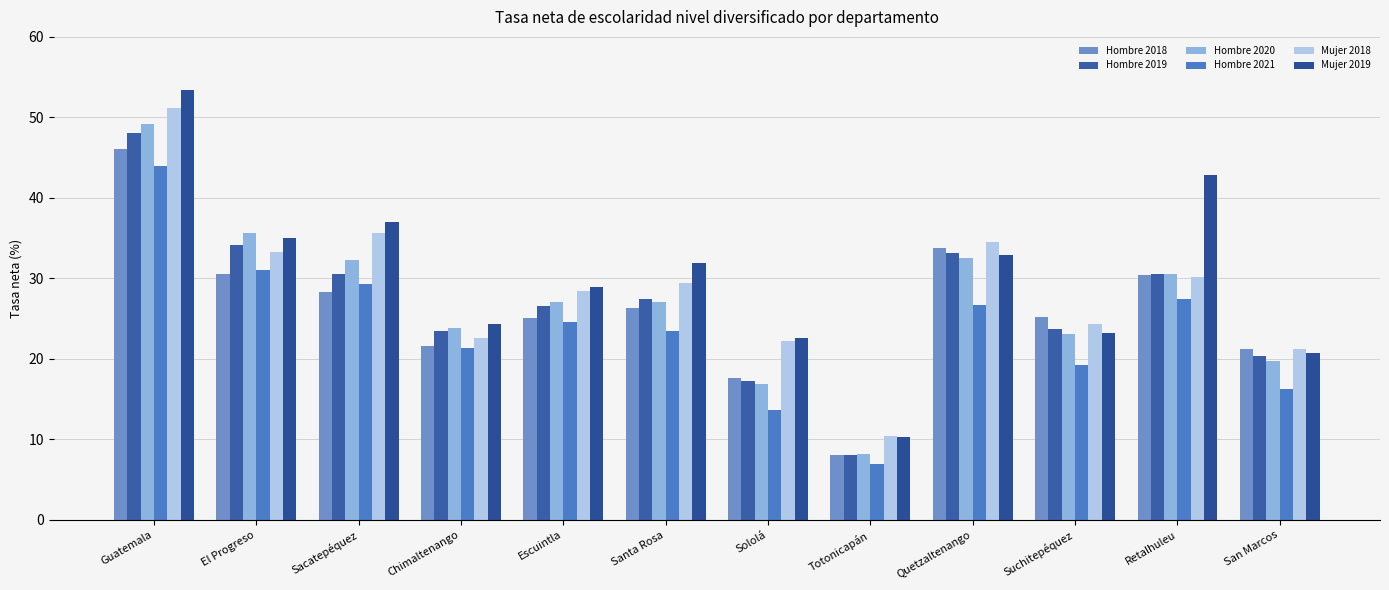

What is the difference between the highest and lowest values at Quetzaltenango?

7.7